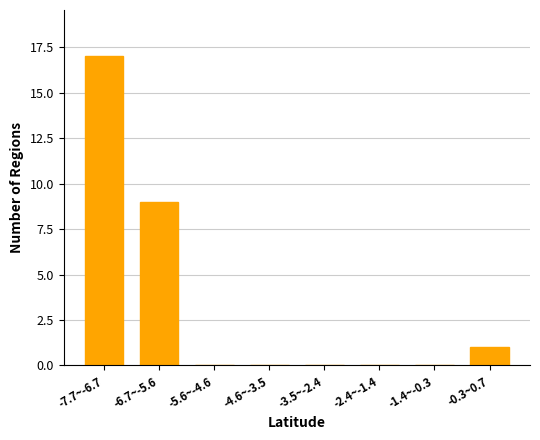

Reading left to right, list all the values displayed in this chart.

-7.7~-6.7=17	-6.7~-5.6=9	-5.6~-4.6=0	-4.6~-3.5=0	-3.5~-2.4=0	-2.4~-1.4=0	-1.4~-0.3=0	-0.3~0.7=1